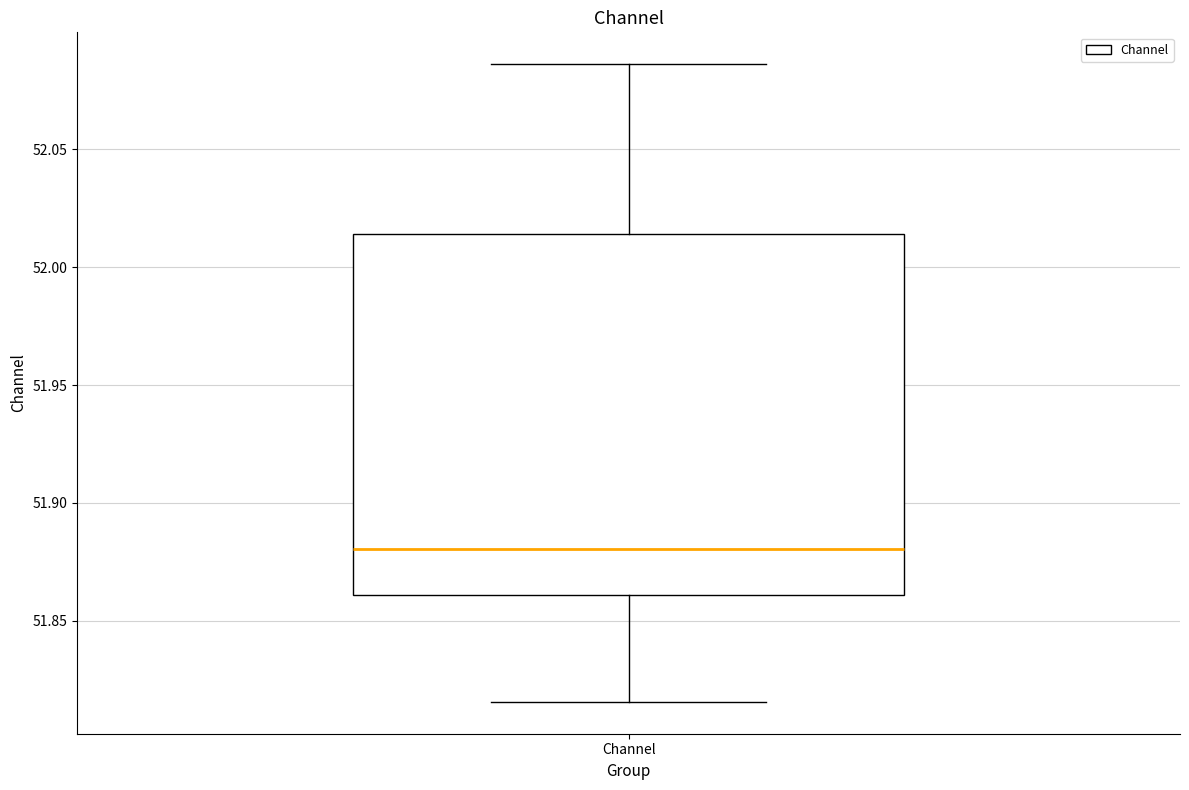

Read this box plot against the y-axis: the position of the median line, the range covered by the box, and the ends of both whiskers. The values are not printed on the chart, so give them approximately, as read against the axis.

median 51.880, box 51.860 to 52.015, whiskers 51.815 to 52.085